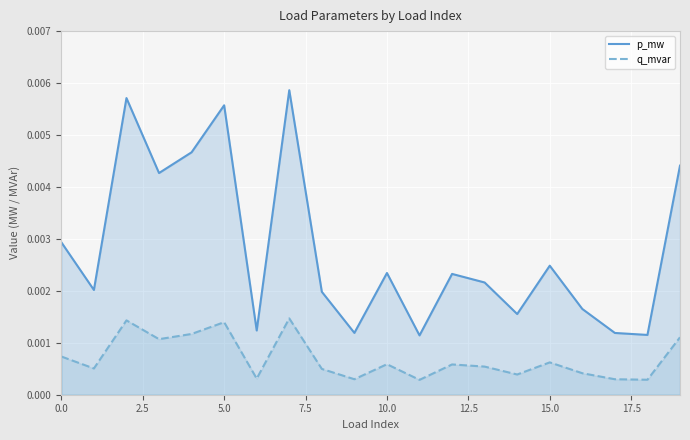

True or false: p_mw and q_mvar cross at least once.

False